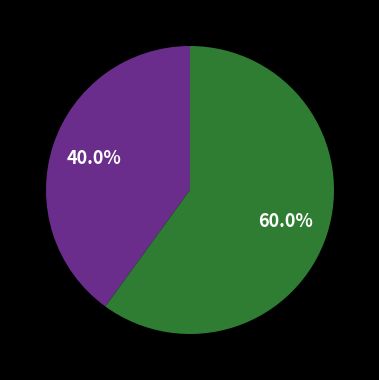

Does any single category account for the majority?

Yes